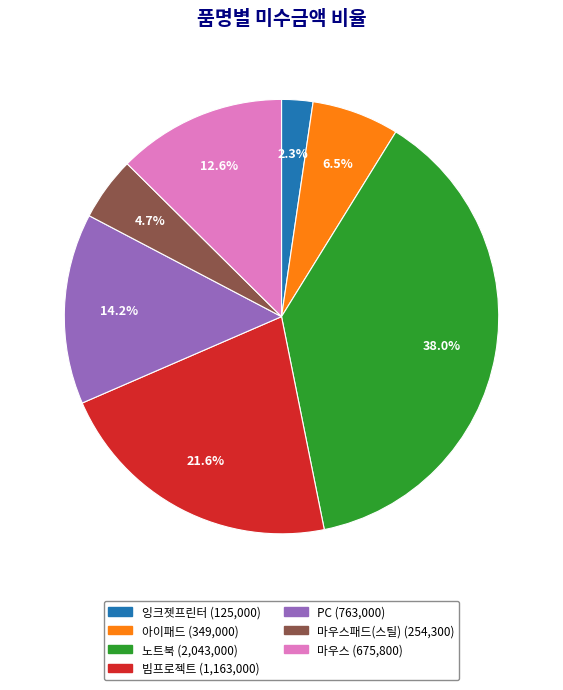

Is there a majority slice in this chart?

No